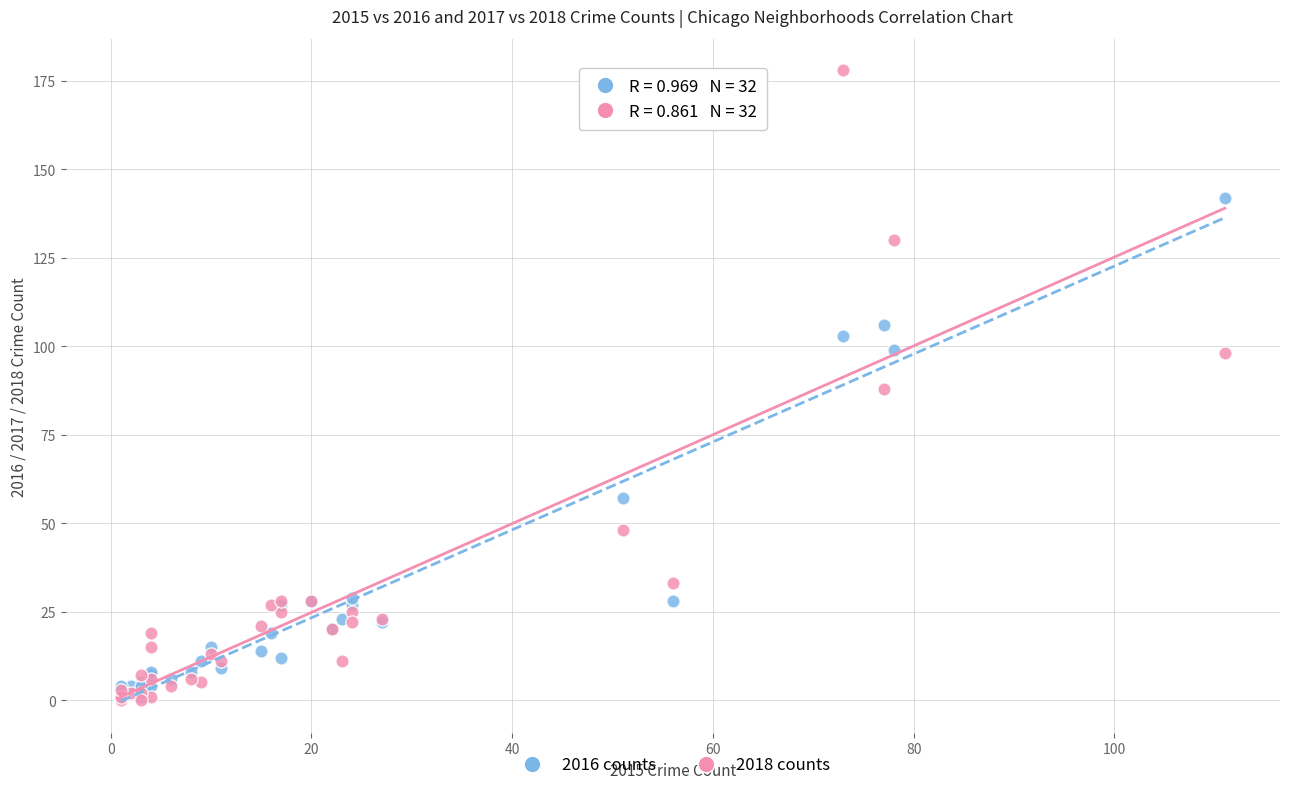

In the 2016 counts series, what Y value is closest to 71?

57